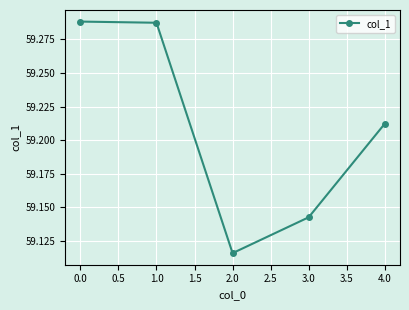

Count the values in the range 59 to 60.

5